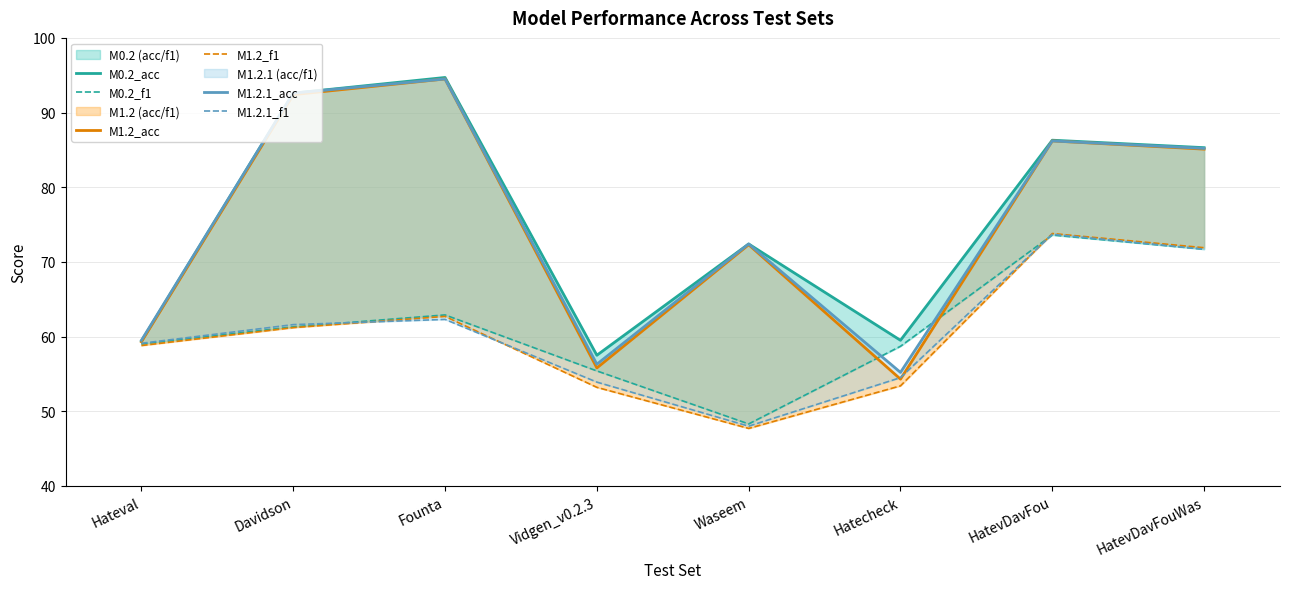

What is the average value of the M0.2_acc series?

76.0